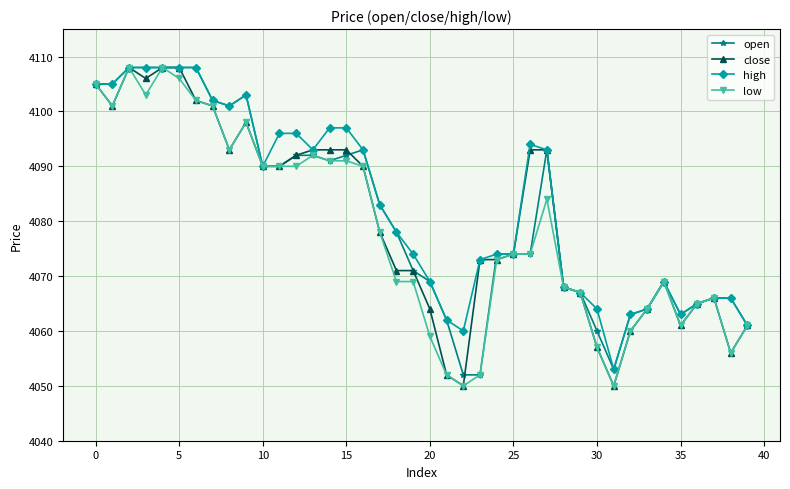

What is the value of the close point at the 23rd from the left?

4050